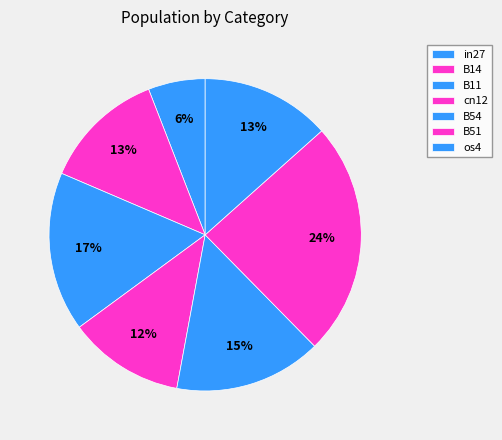

Is it true that in27 is 15% of the pie?

False